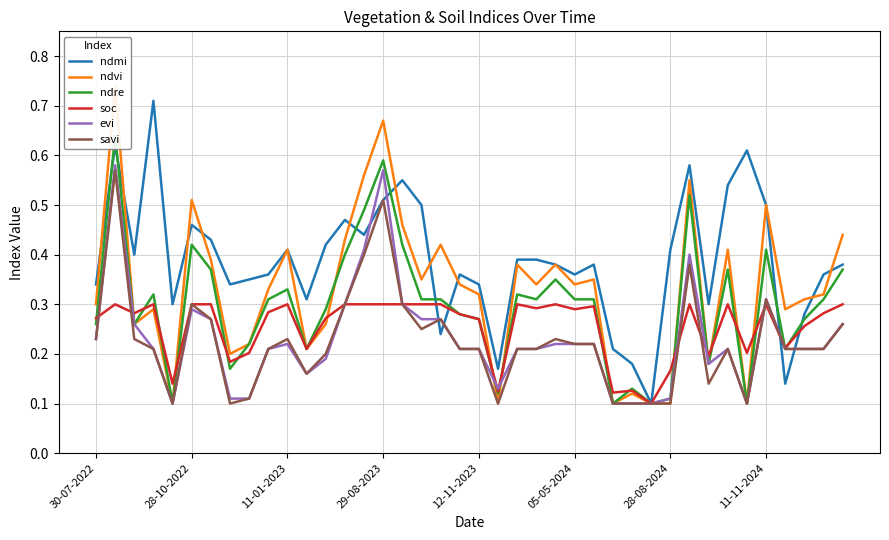

How many intersections are there between ndvi and ndre?

4